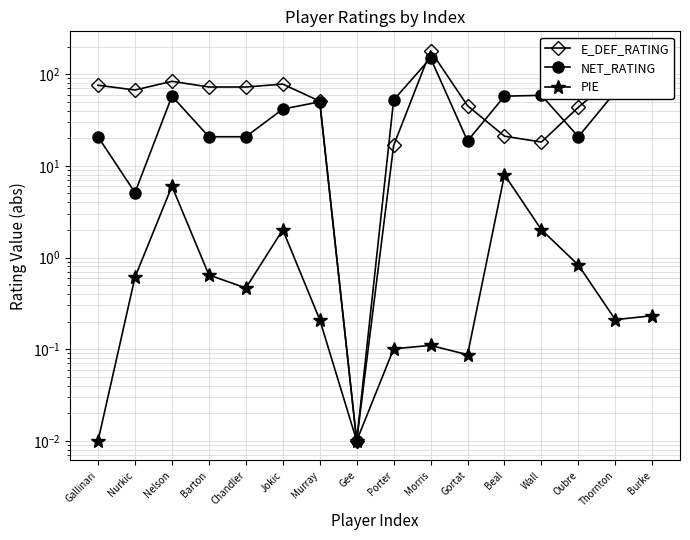

Reading right to left, transcribe all the data shown in this chart.

E_DEF_RATING: 147.1	94.8	43.7	18.2	21.1	45.4	180.2	16.7	0.0	50.8	78.1	72.6	72.6	83.8	67.3	75.9
NET_RATING: 120.0	64.3	20.8	58.9	57.7	18.7	150.0	52.4	0.0	50.0	41.7	20.8	20.8	57.7	5.1	20.8
PIE: 0.2	0.2	0.8	2.0	8.0	0.1	0.1	0.1	0.0	0.2	2.0	0.5	0.6	6.0	0.6	0.0